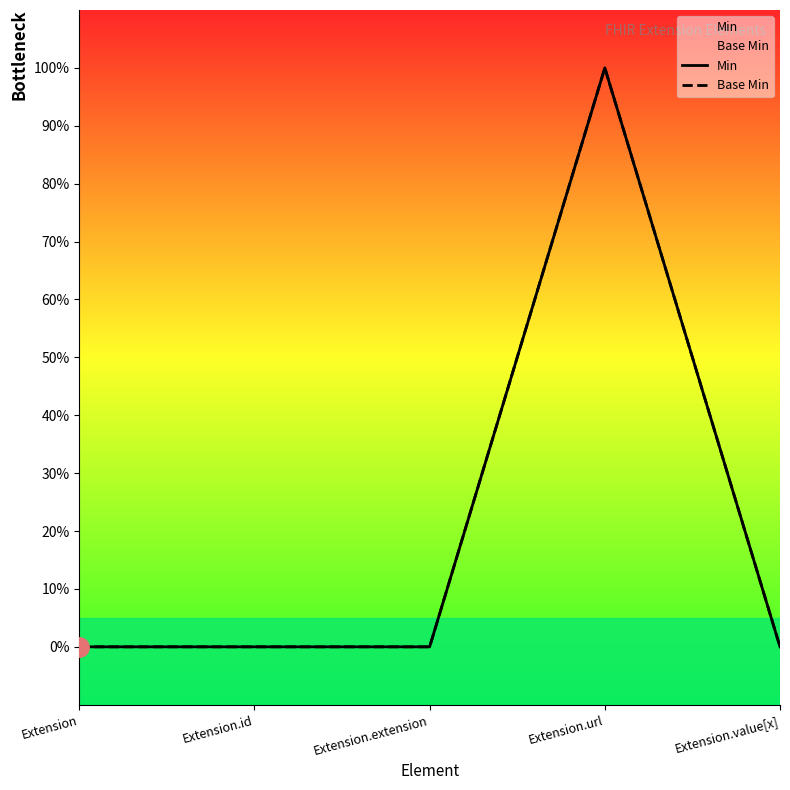

Reading left to right, transcribe all the data shown in this chart.

Min: 0	0	0	1	0
Base Min: 0	0	0	1	0